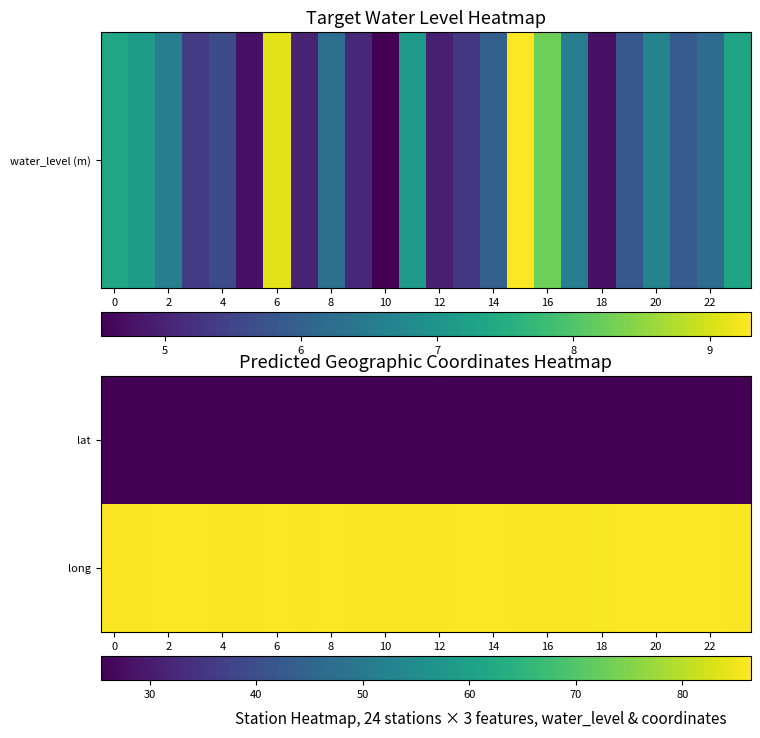

Rank the series by their maximum value, from lowest to highest.

lat, long